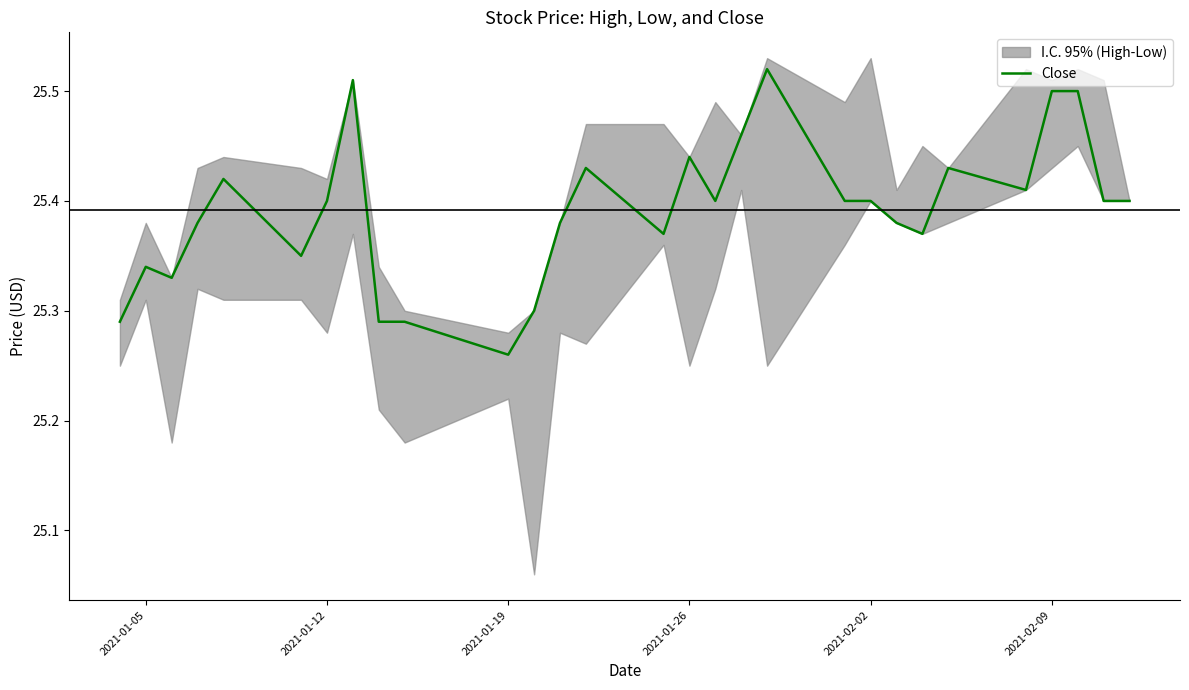

How many values are between 25 and 26?

29